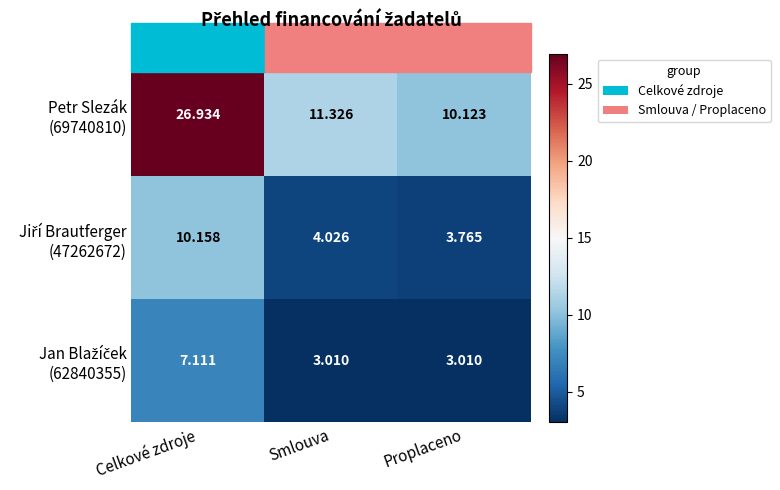

How many distinct data groups are displayed?

3